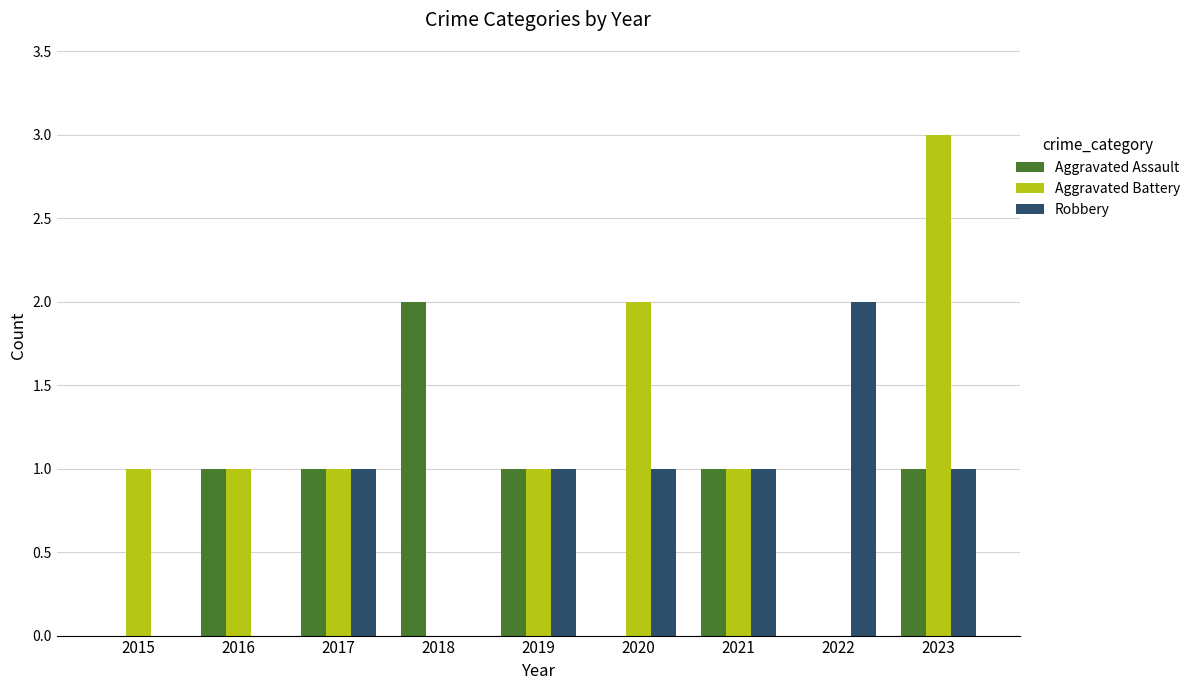

What are all the series names shown in the legend?

Aggravated Assault, Aggravated Battery, Robbery